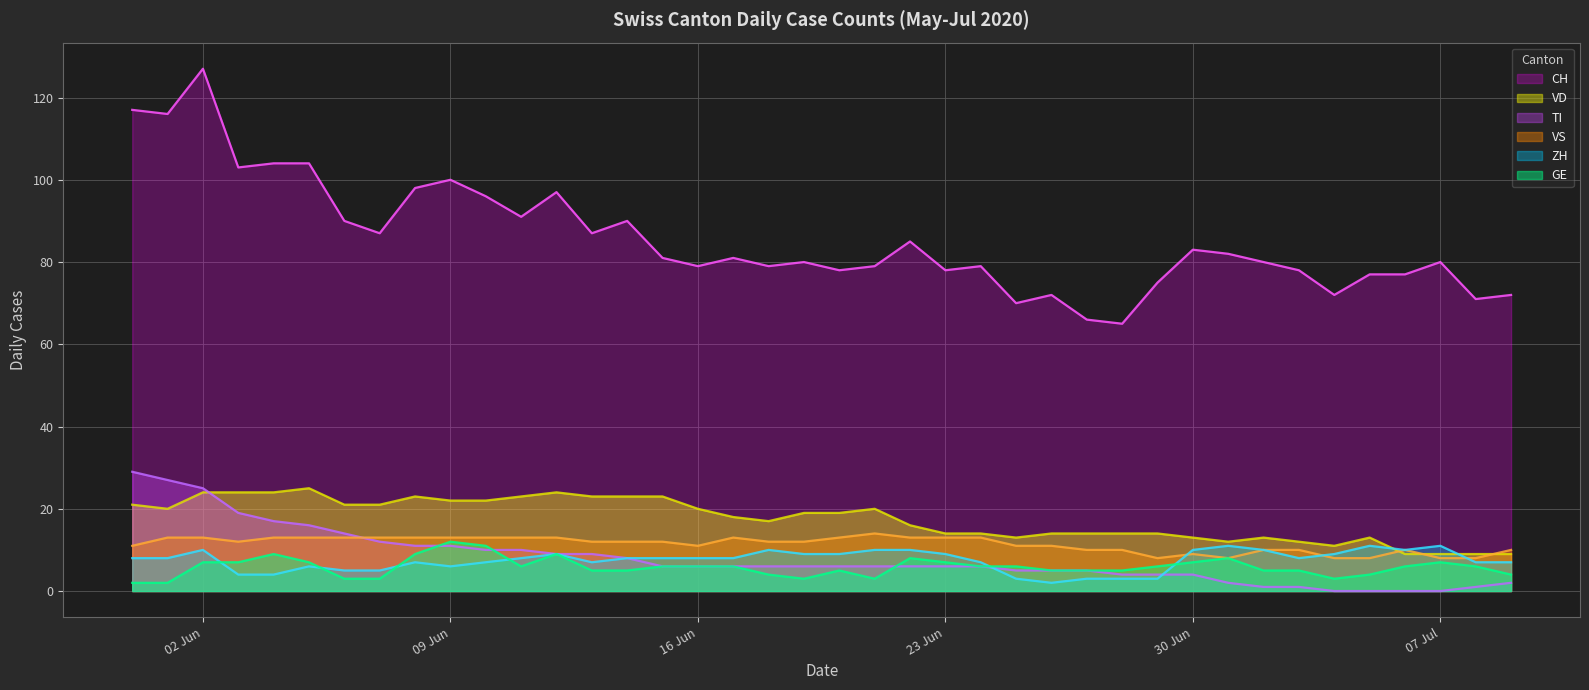

What are all the series names shown in the legend?

CH (line), VD (line), TI (line), VS (line), ZH (line), GE (line)